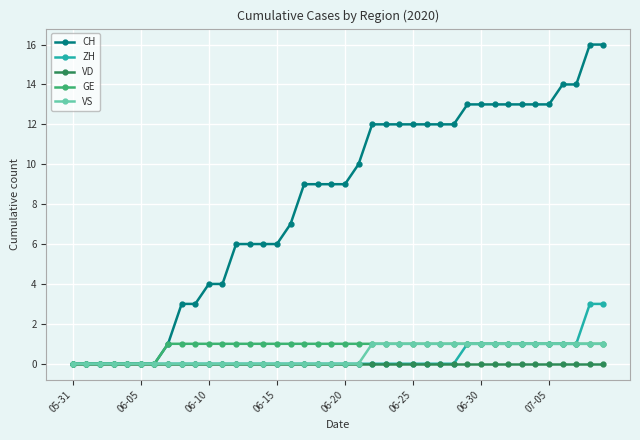

Which series has the largest total across all categories?

CH